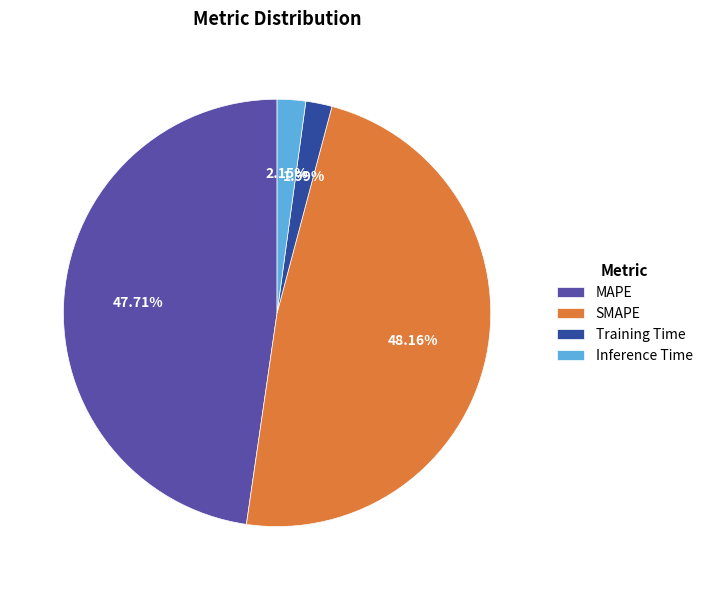

Is there a majority slice in this chart?

No